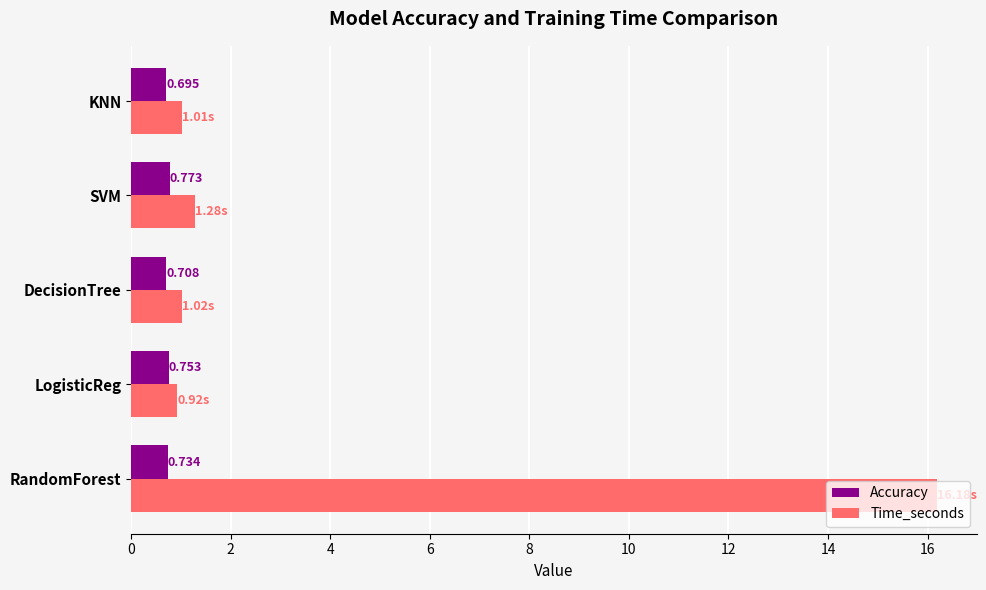

What are all the series names shown in the legend?

Accuracy, Time_seconds